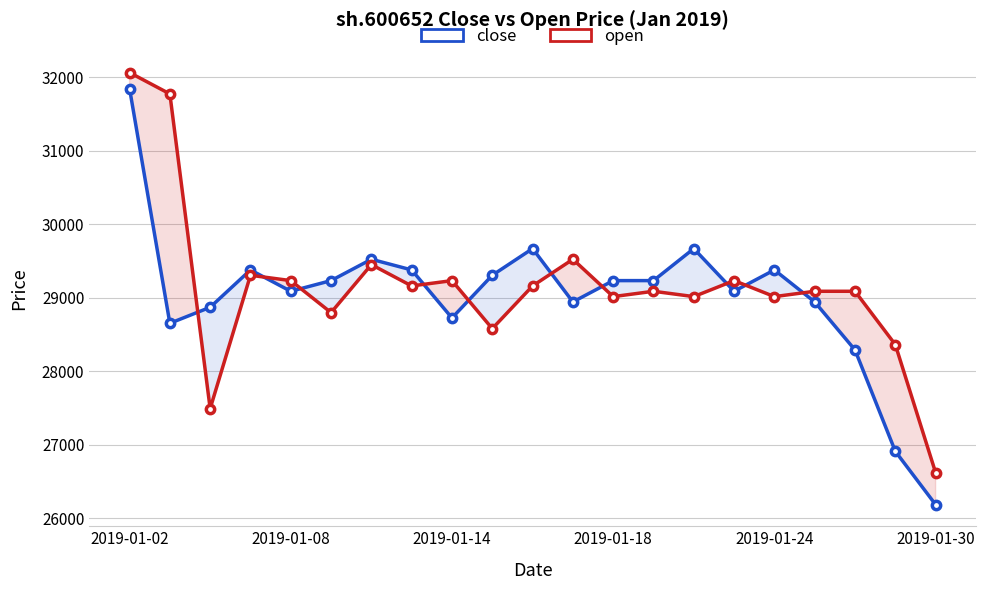

How many lines are shown in the chart?

2